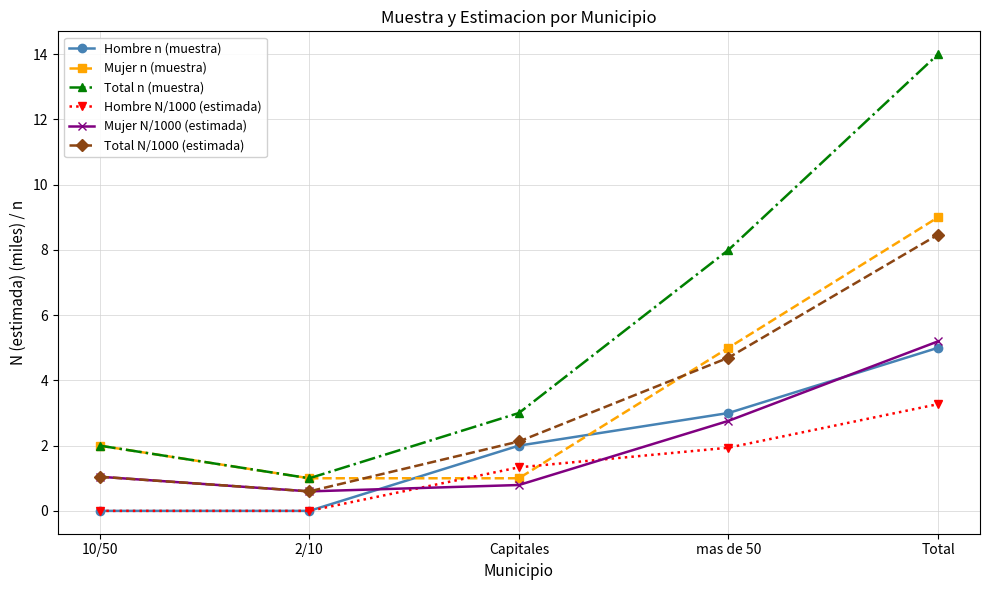

Which series ends up on top after the final intersection of Mujer N/1000 (estimada) and Hombre N/1000 (estimada)?

Mujer N/1000 (estimada)